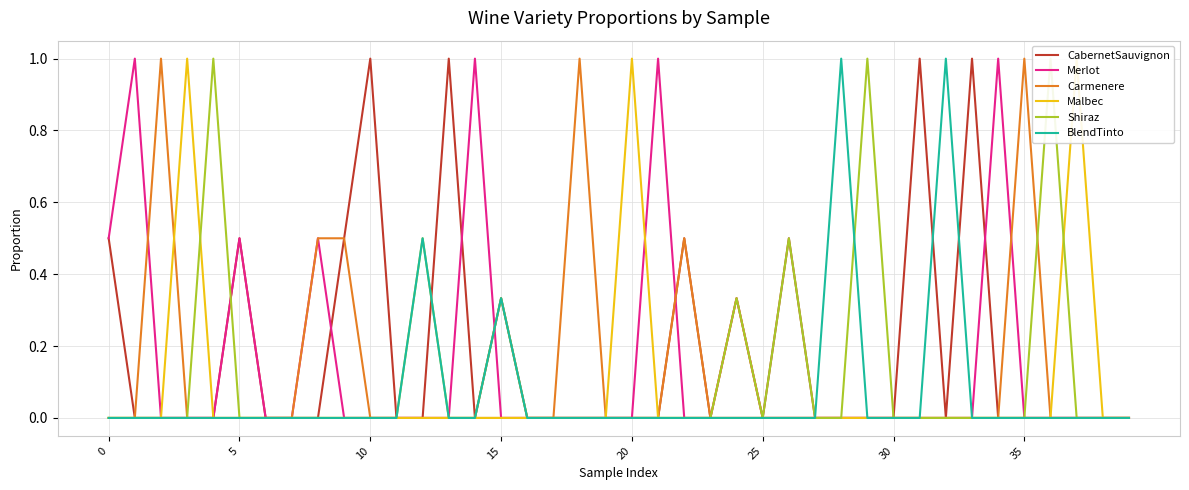

True or false: BlendTinto has more than 0 interior local peaks.

True